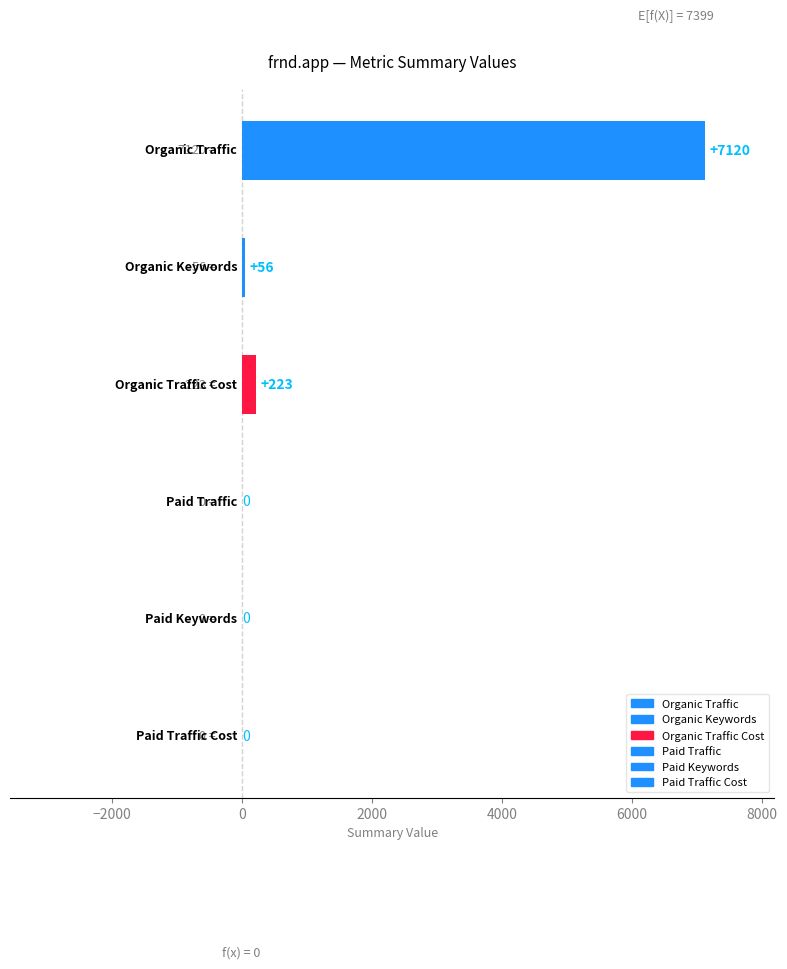

Is the value of Organic Traffic Cost at 2015-06 greater than the value of Paid Keywords at 2015-07?

Yes